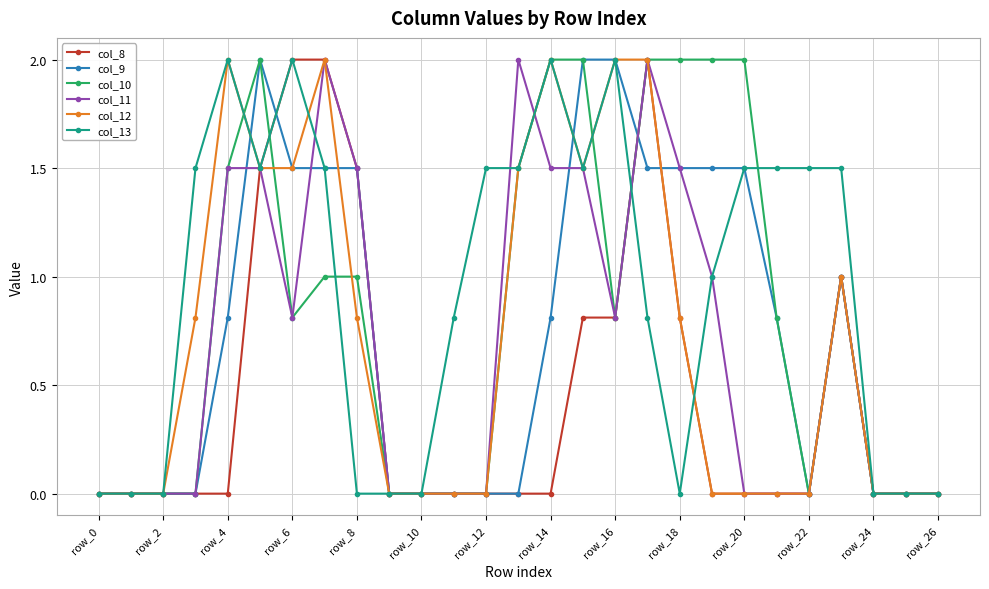

True or false: col_13 has more than 0 points higher than both neighbors.

True